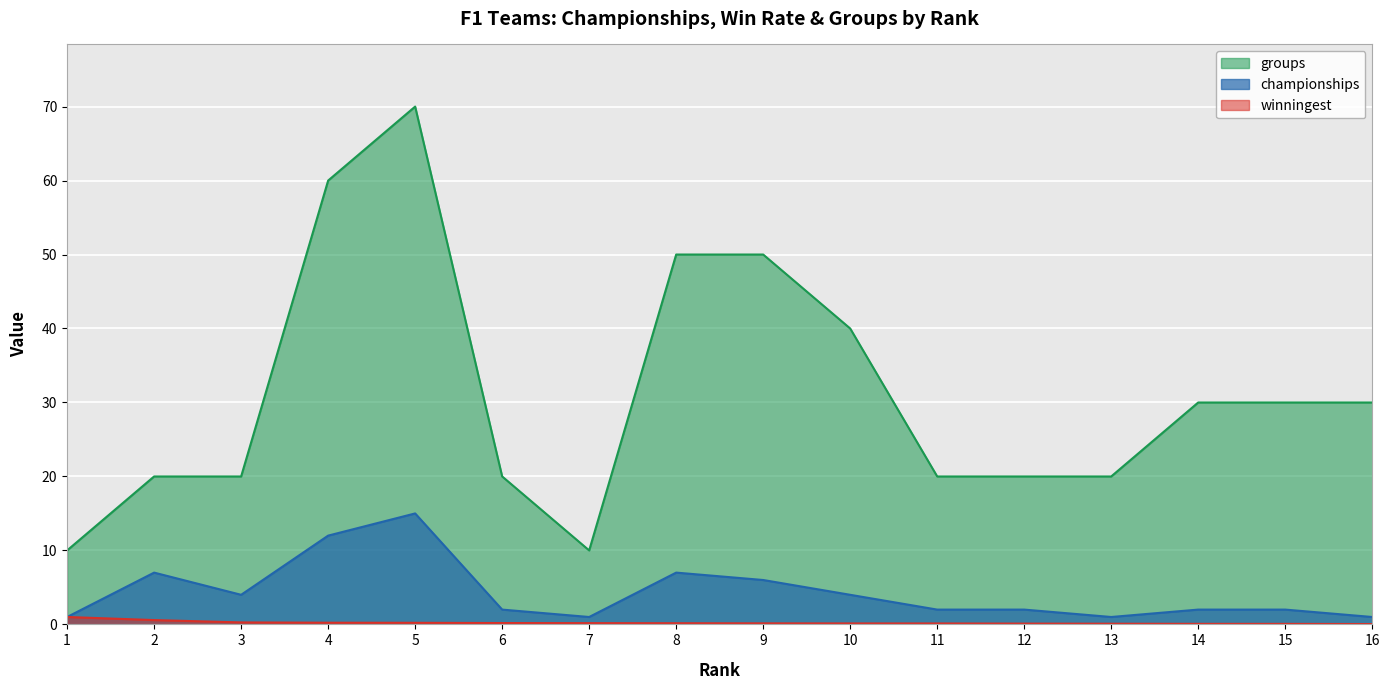

Reading right to left, extract all data points from this chart.

championships: 16=1.0	15=2.0	14=2.0	13=1.0	12=2.0	11=2.0	10=4.0	9=6.0	8=7.0	7=1.0	6=2.0	5=15.0	4=12.0	3=4.0	2=7.0	1=1.0
winningest: 16=0.0	15=0.1	14=0.1	13=0.1	12=0.1	11=0.1	10=0.1	9=0.1	8=0.2	7=0.2	6=0.2	5=0.2	4=0.2	3=0.3	2=0.6	1=1.0
groups: 16=30.0	15=30.0	14=30.0	13=20.0	12=20.0	11=20.0	10=40.0	9=50.0	8=50.0	7=10.0	6=20.0	5=70.0	4=60.0	3=20.0	2=20.0	1=10.0